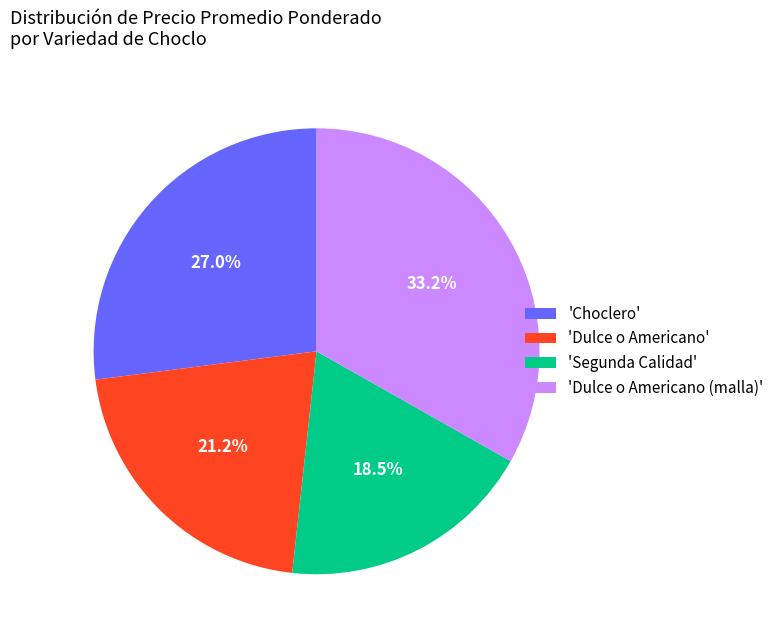

Does 'Dulce o Americano (malla)' represent more than half of the total?

No